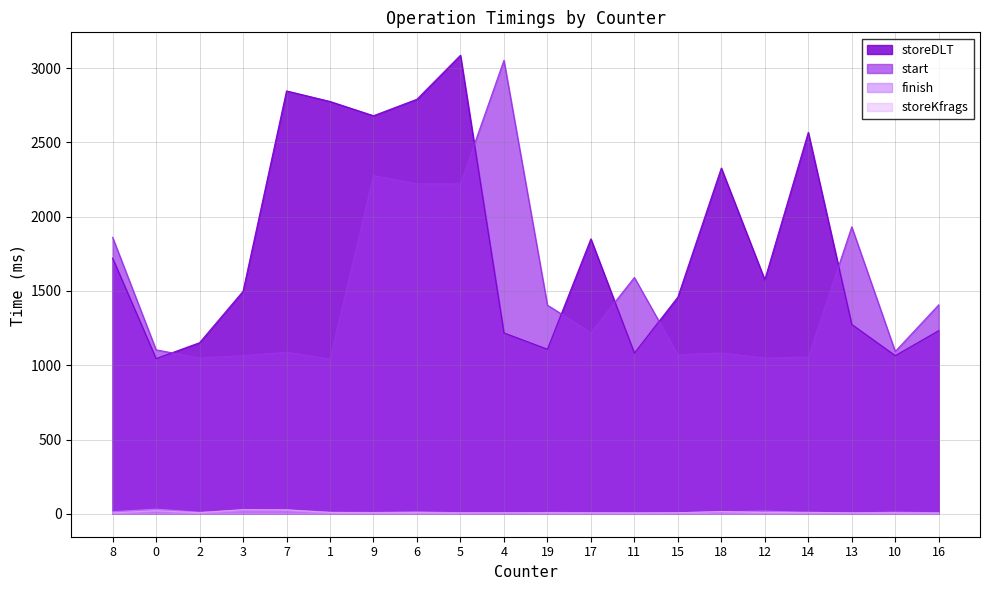

How many lines are shown in the chart?

4